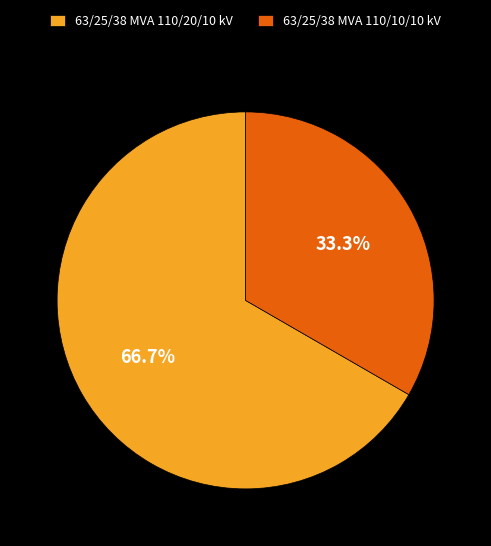

What is the majority slice?

63/25/38 MVA 110/20/10 kV